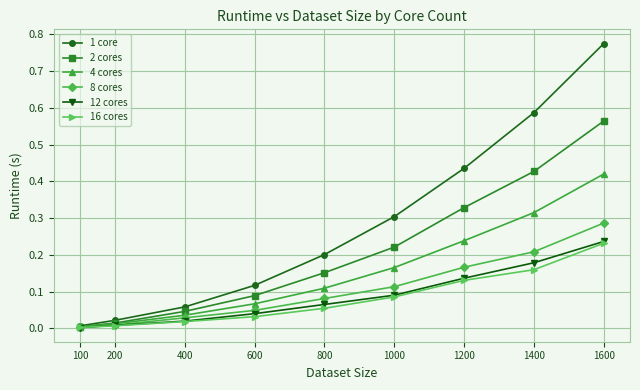

Does the chart have visible grid lines?

Yes